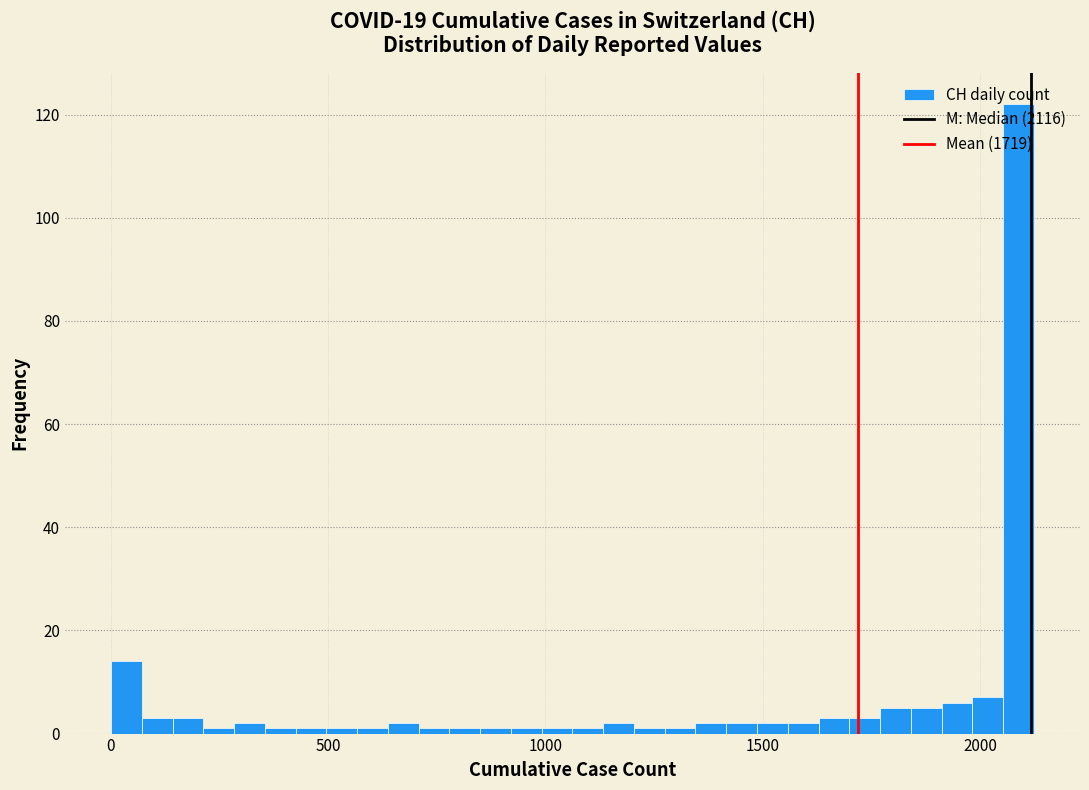

Read against the x-axis, roughly where is the centre of the tallest bar?

2100